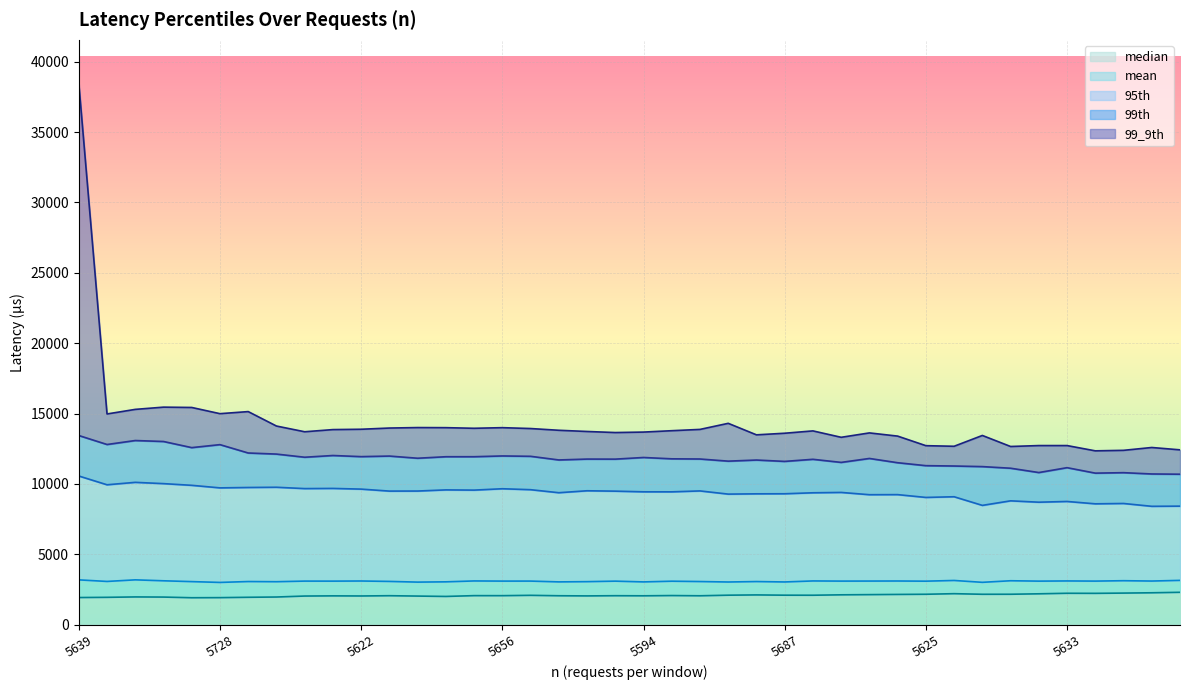

How many categories are shown in the chart?

40